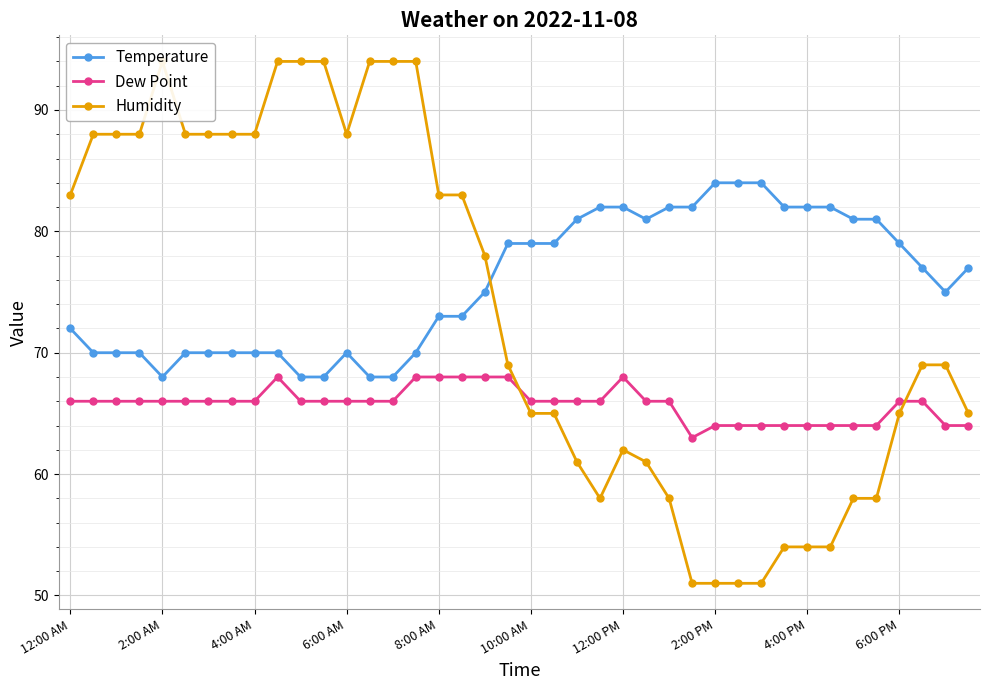

How many lines are shown in the chart?

3